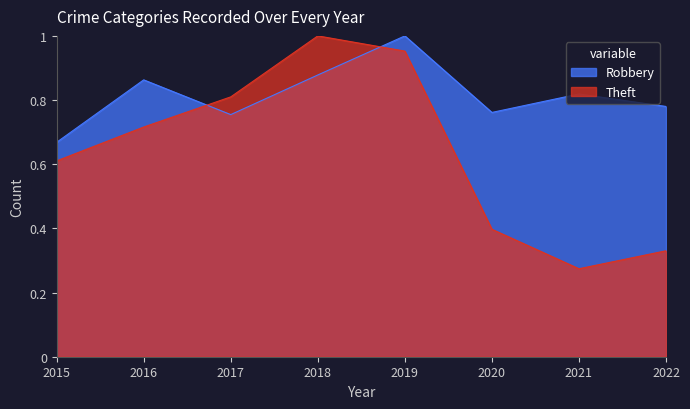

At how many categories does at least one series exceed 0?

8